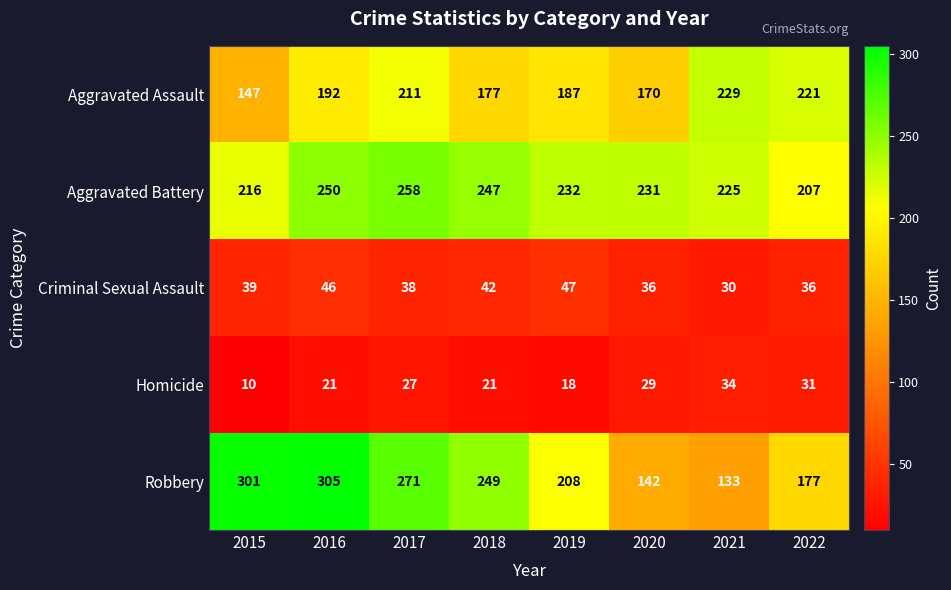

How many distinct data groups are displayed?

5